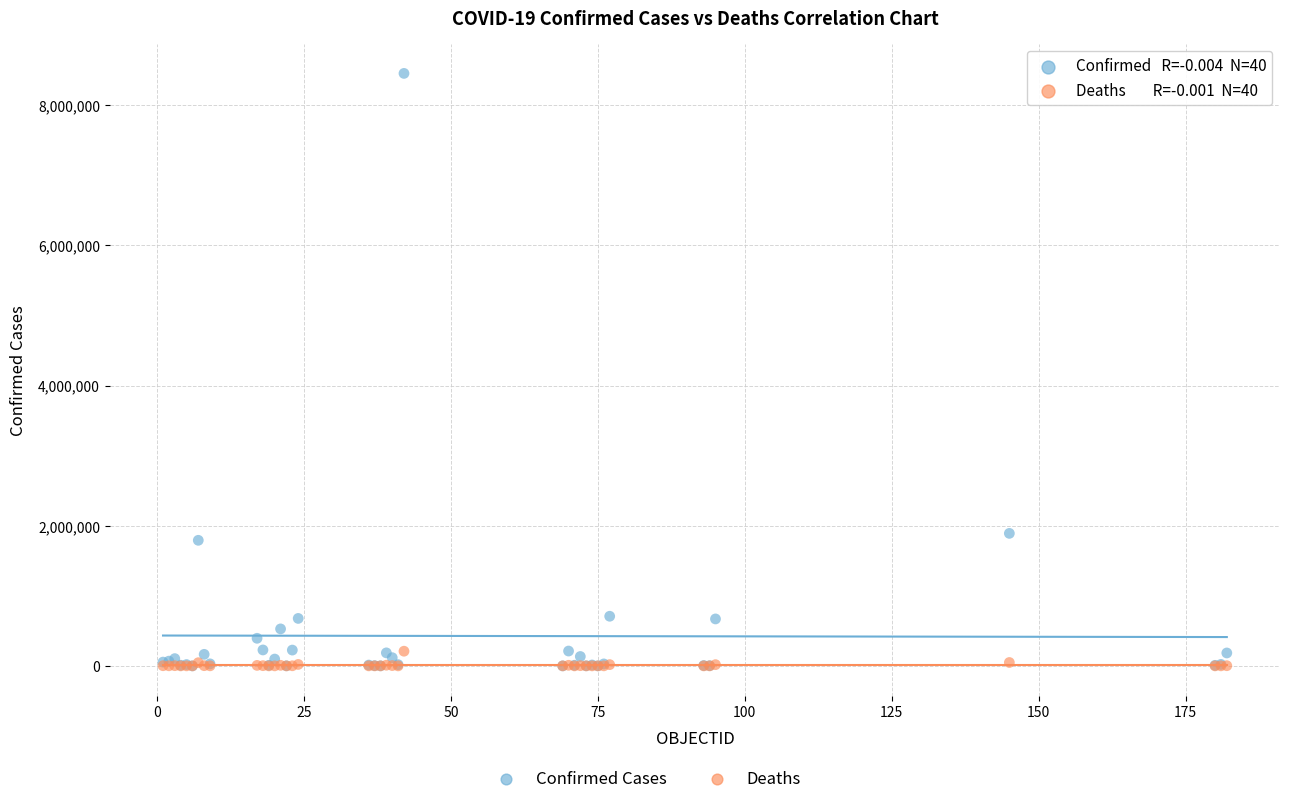

Across all series, what Y value is closest to 4227529?

1891034